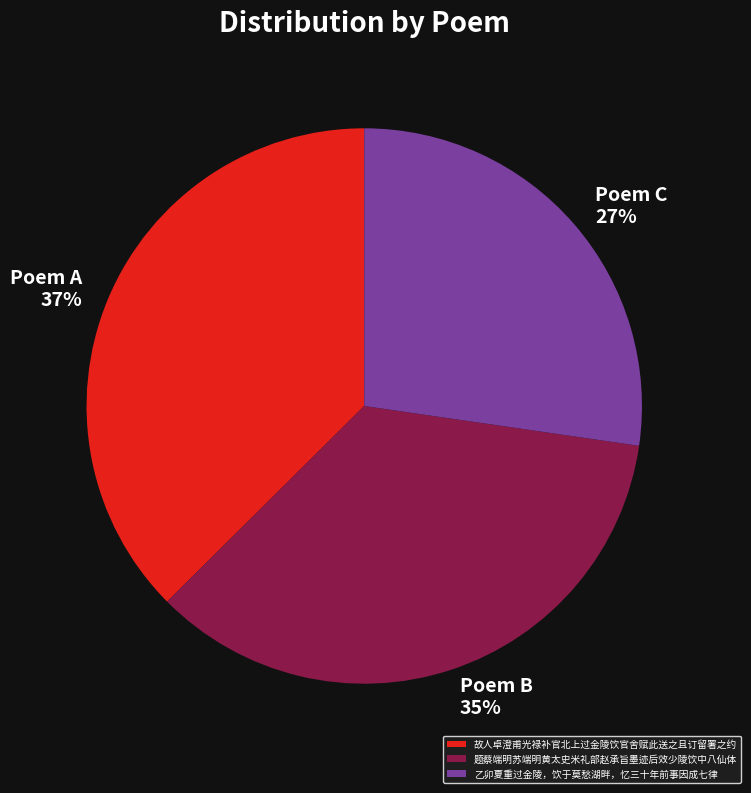

Is 故人卓澄甫光禄补官北上过金陵饮官舍赋此送之且订留署之约 the majority of the pie?

No